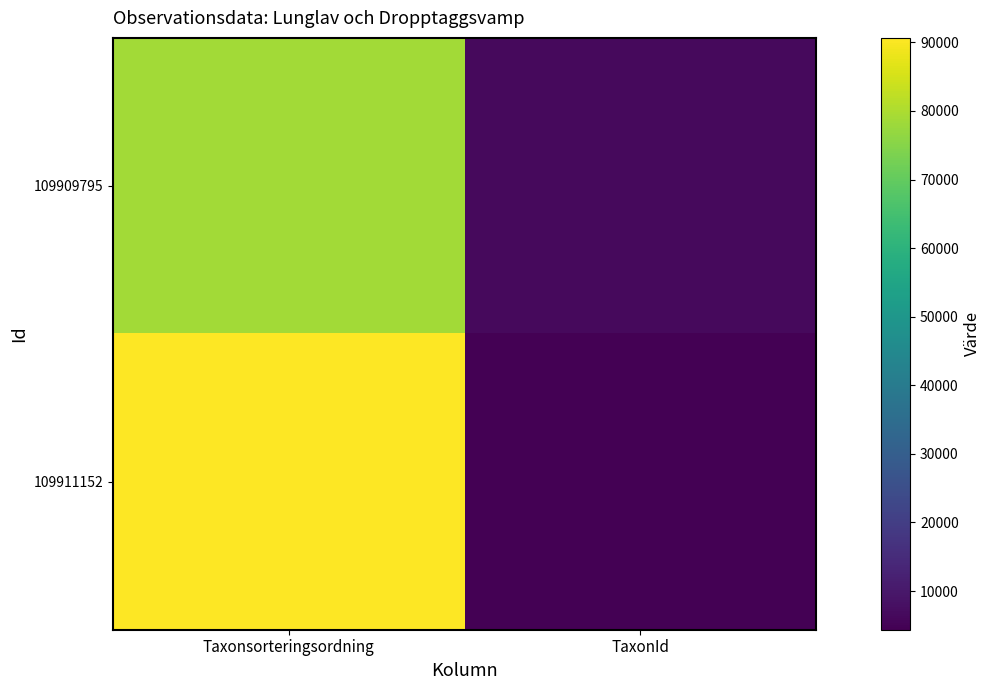

Between TaxonId and Taxonsorteringsordning, which is larger?

Taxonsorteringsordning